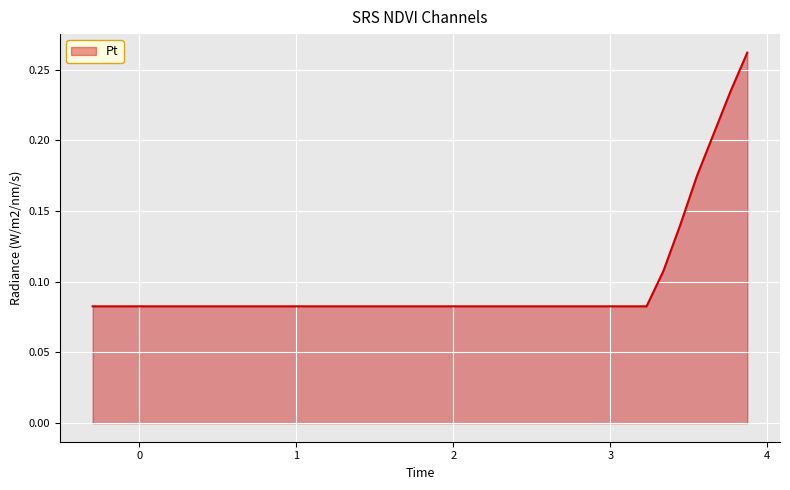

Reading left to right, transcribe all the data shown in this chart.

0.1	0.1	0.1	0.1	0.1	0.1	0.1	0.1	0.1	0.1	0.1	0.1	0.1	0.1	0.1	0.1	0.1	0.1	0.1	0.1	0.1	0.1	0.1	0.1	0.1	0.1	0.1	0.1	0.1	0.1	0.1	0.1	0.1	0.1	0.1	0.1	0.2	0.2	0.2	0.3